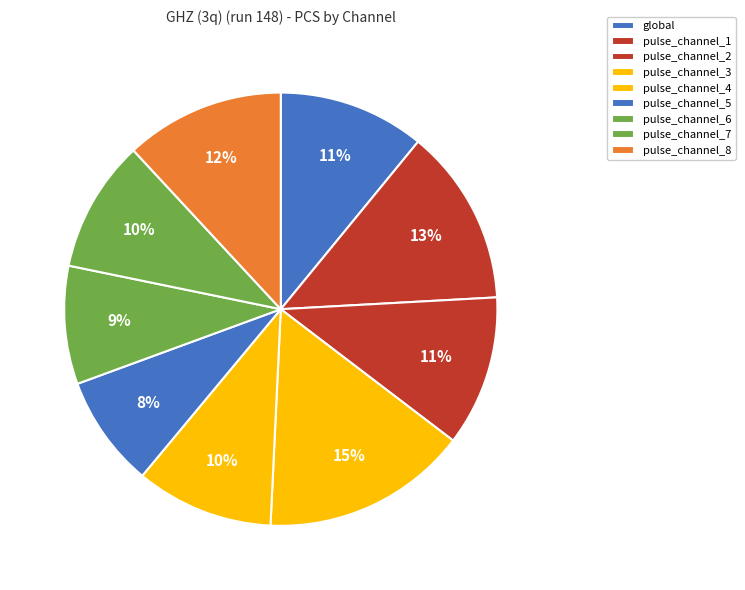

Combined, what portion of the pie is pulse_channel_3 and global?

26.3%